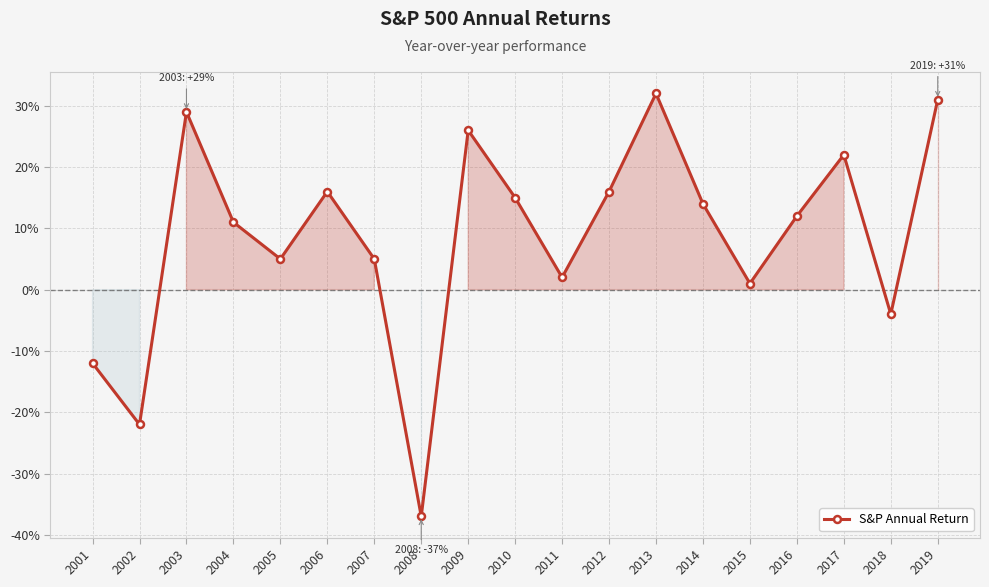

Does the chart have visible grid lines?

Yes